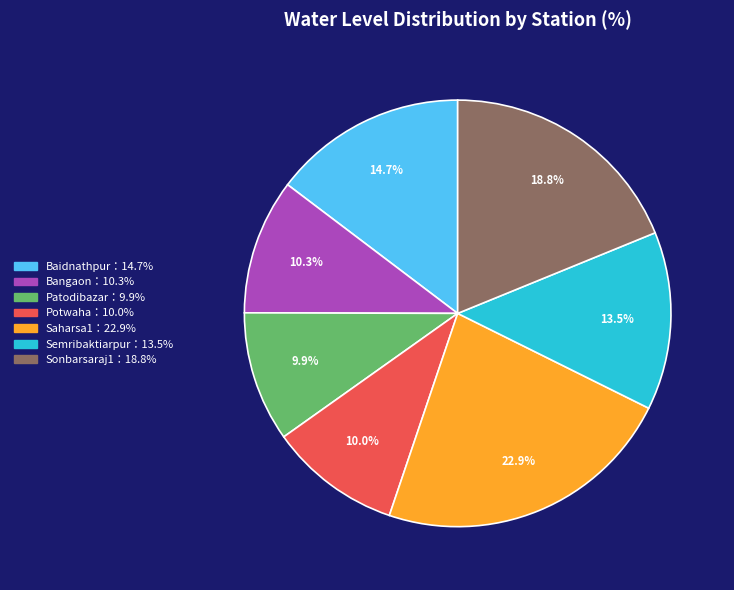

Is there any slice that represents more than half of the pie?

No